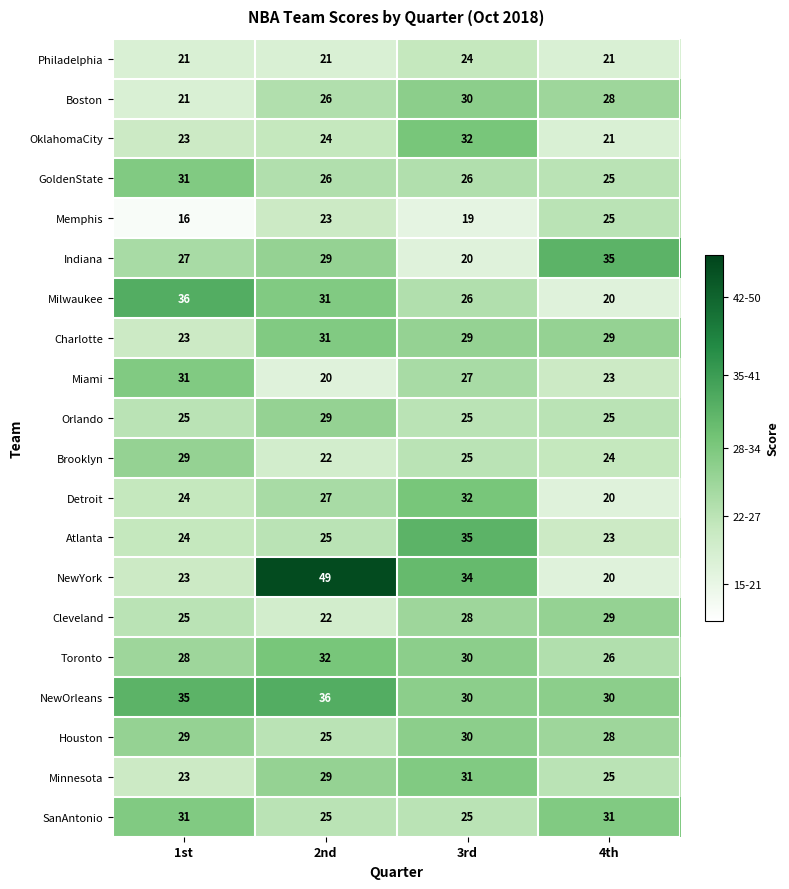

True or false: SanAntonio has a value of 25 at 2nd.

True